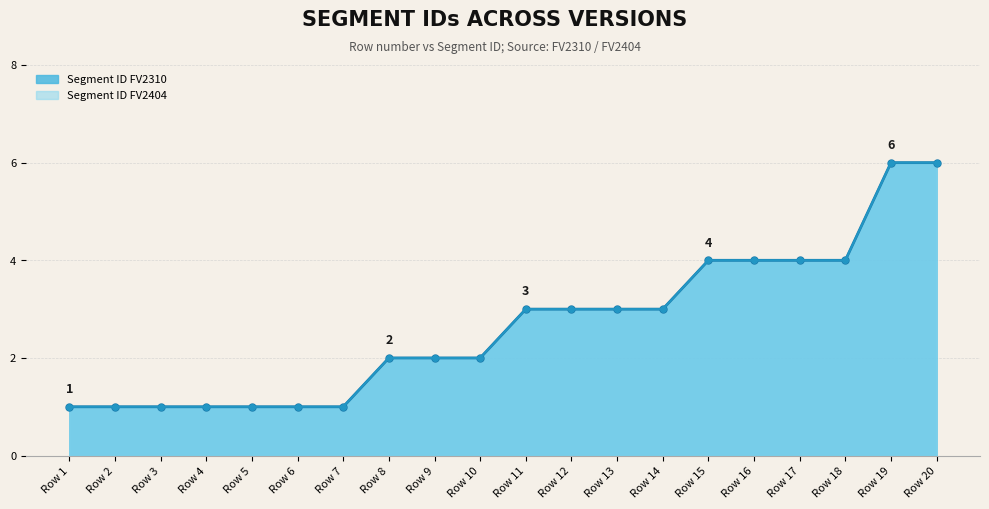

What is the difference between the Segment ID FV2404 values at Row 15 and Row 19?

2